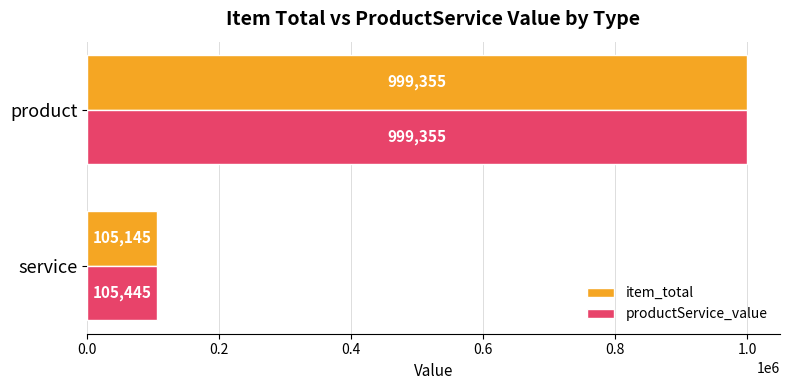

What is the maximum value for productService_value?

999355